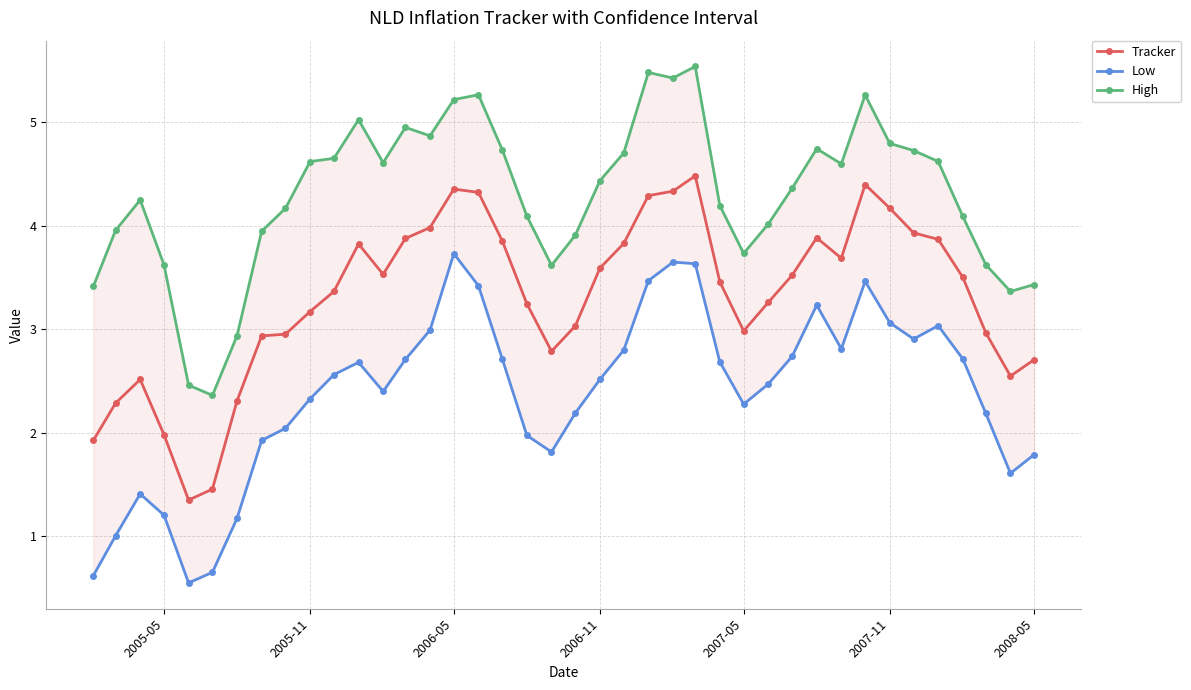

True or false: Tracker has more than 2 points higher than both neighbors.

True